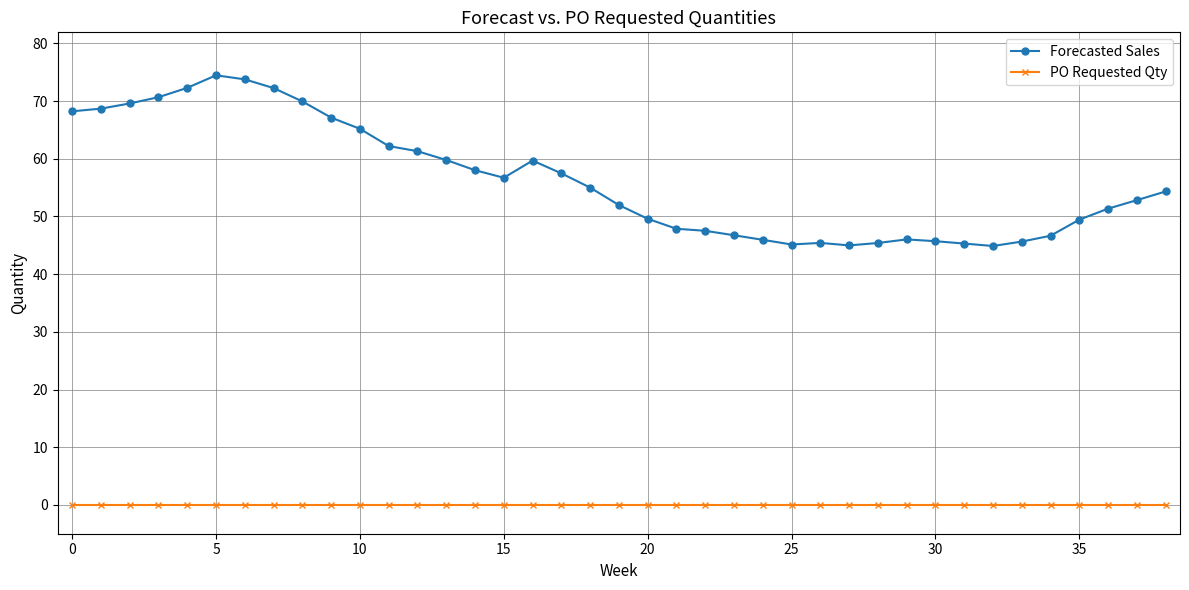

Rank the series by their average value, from highest to lowest.

Forecasted Sales, PO Requested Qty